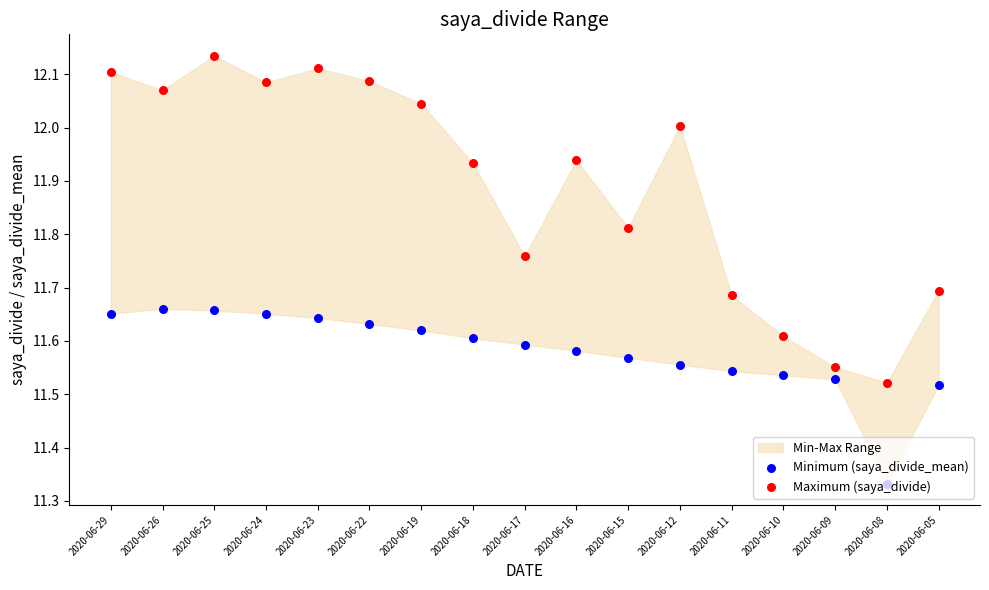

Which series has the largest total across all categories?

Maximum (saya_divide)